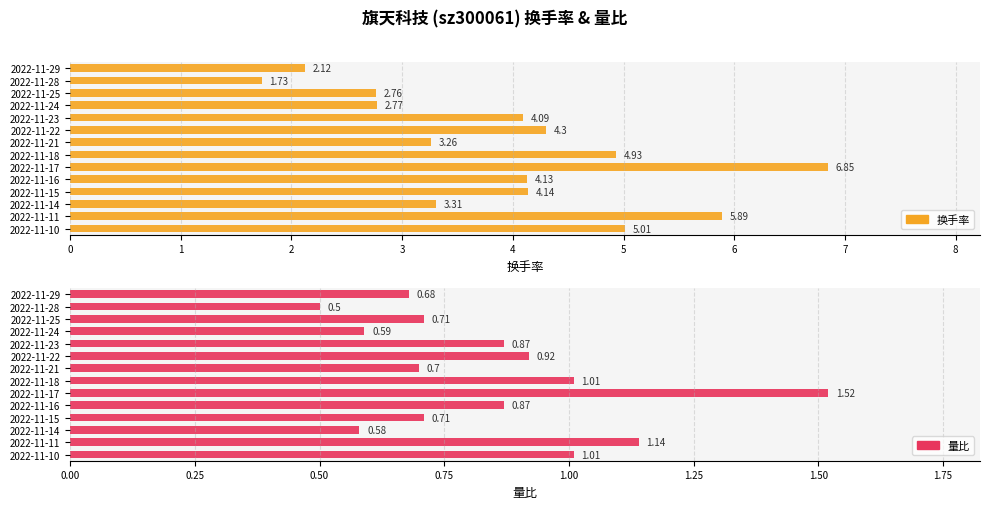

What are all the series names shown in the legend?

换手率, 量比